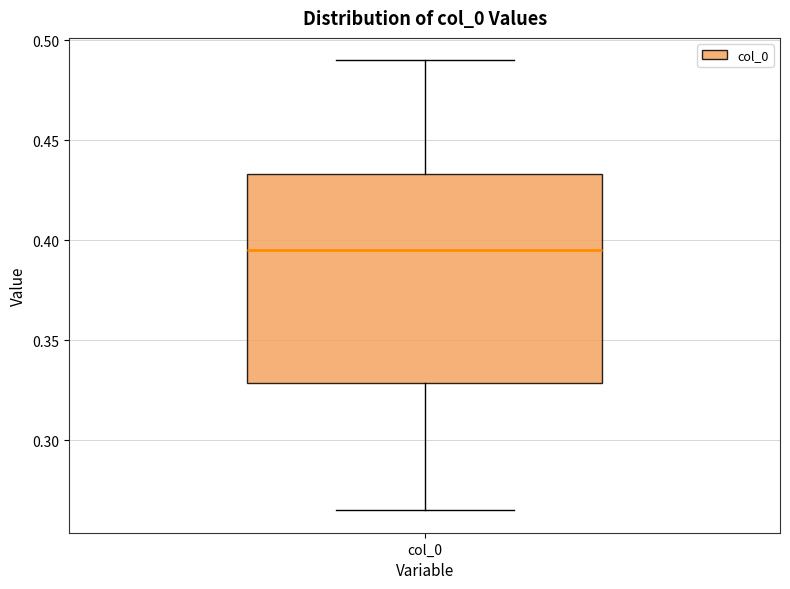

Where does the median line of the box for col_0 sit on the y-axis? The values are not printed on the chart, so give them approximately, as read against the axis.

0.395